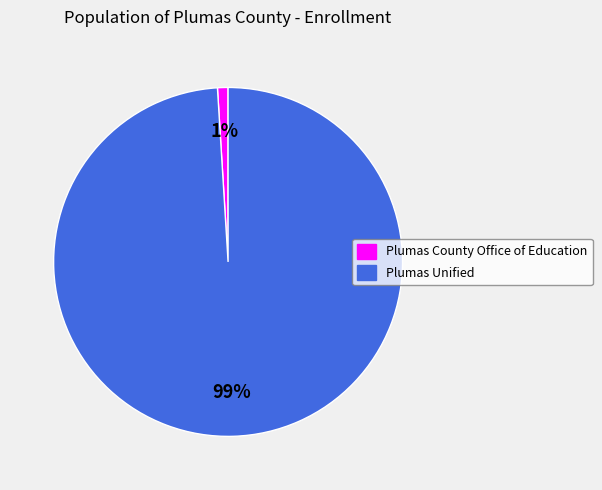

Which slice is the largest?

Plumas Unified